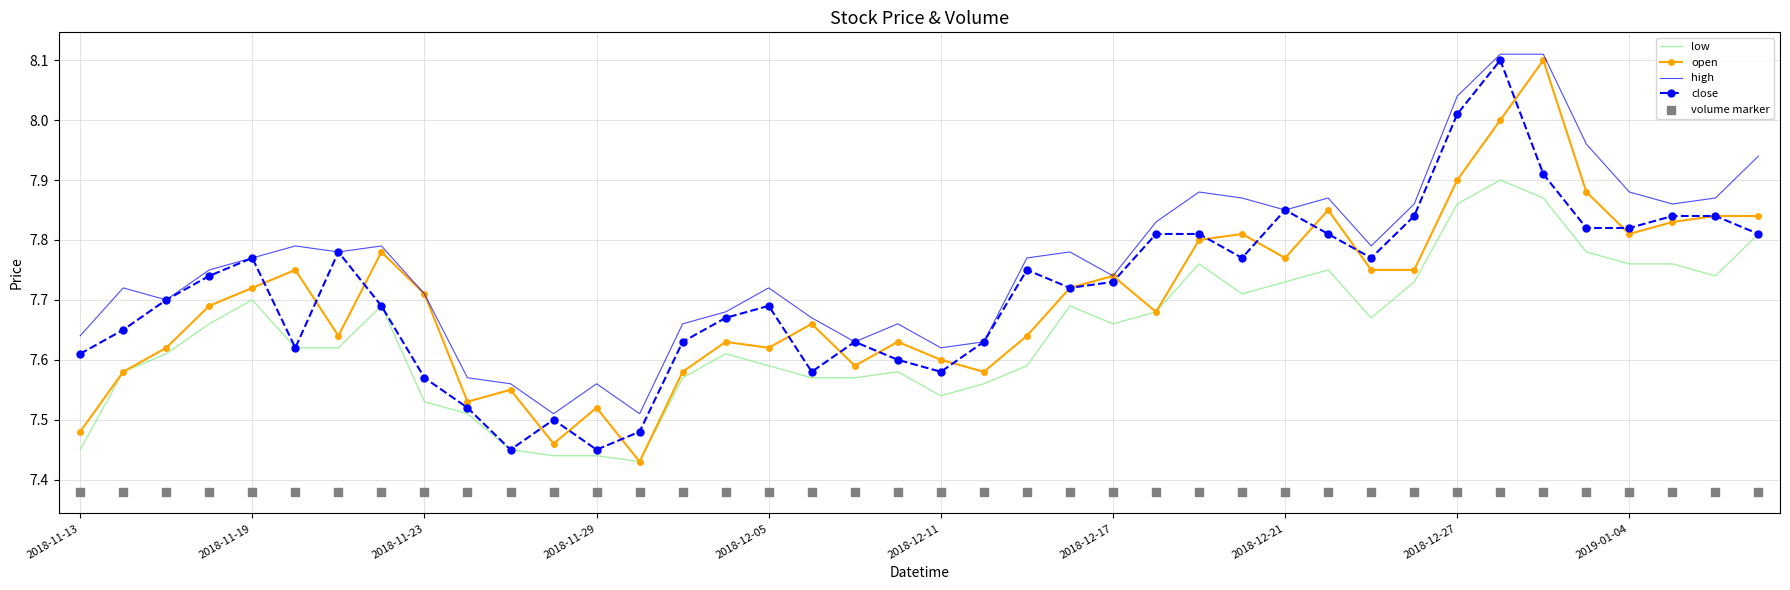

Which series contains the highest Y value?

high